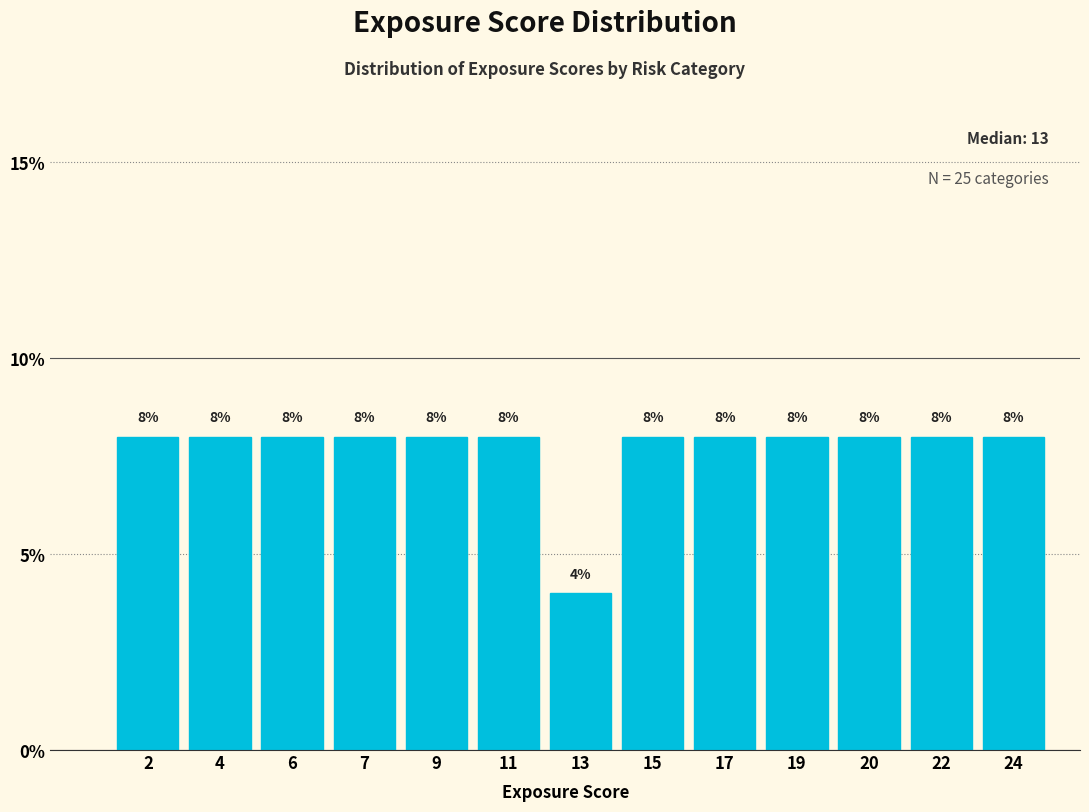

Reading left to right, what are all the values shown in this chart?

8	8	8	8	8	8	4	8	8	8	8	8	8